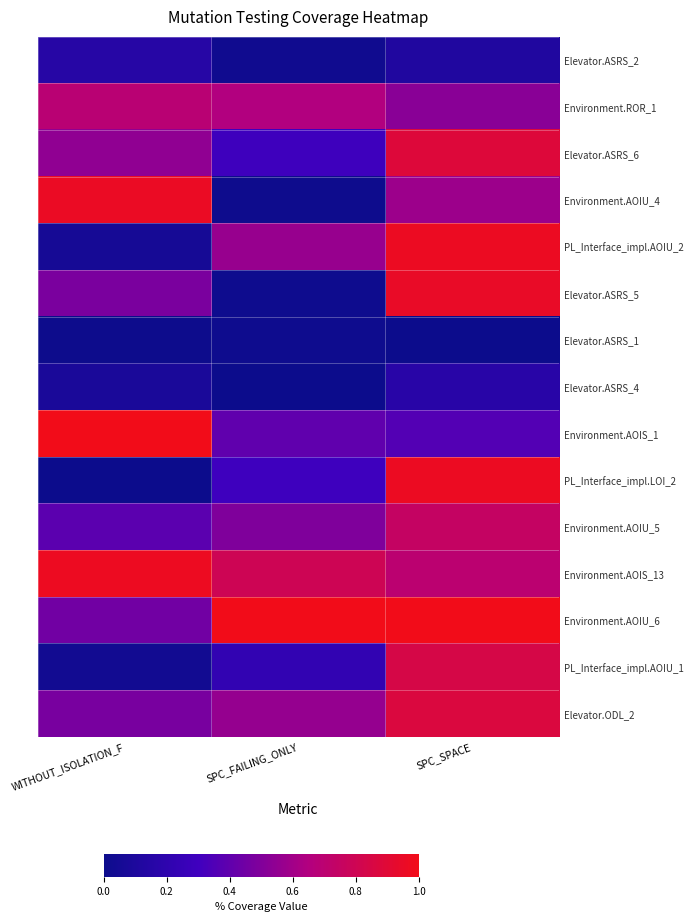

Rank the series by their maximum value, from highest to lowest.

Environment.AOIU_6, Environment.AOIS_1, Environment.AOIS_13, PL_Interface_impl.AOIU_2, PL_Interface_impl.LOI_2, Environment.AOIU_4, Elevator.ASRS_5, Elevator.ASRS_6, Elevator.ODL_2, PL_Interface_impl.AOIU_1, Environment.AOIU_5, Environment.ROR_1, Elevator.ASRS_4, Elevator.ASRS_2, Elevator.ASRS_1